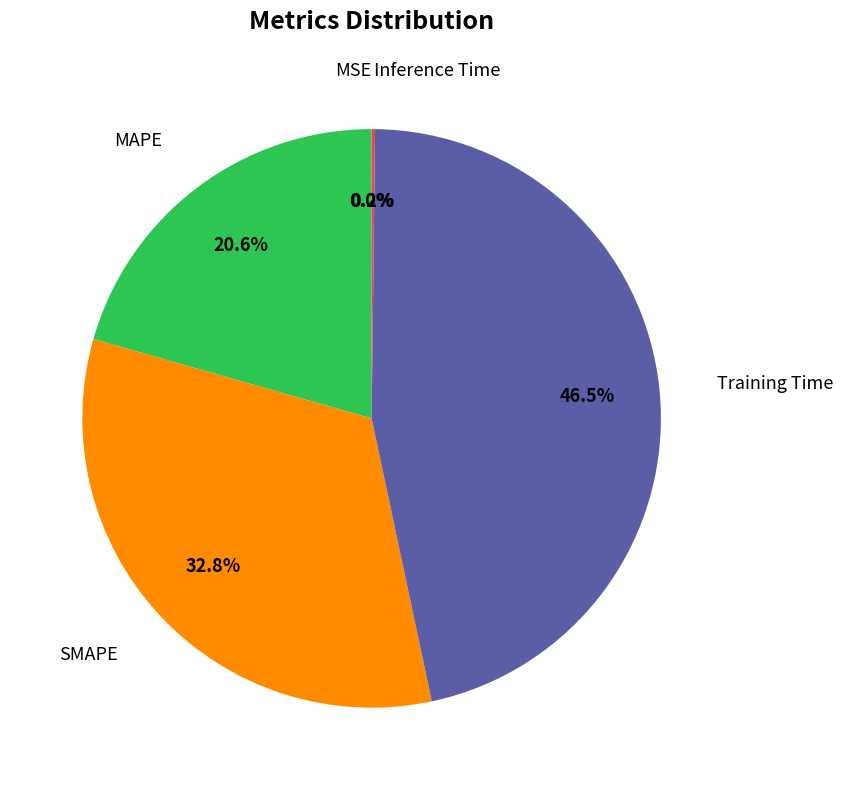

Is there any slice that represents more than half of the pie?

No